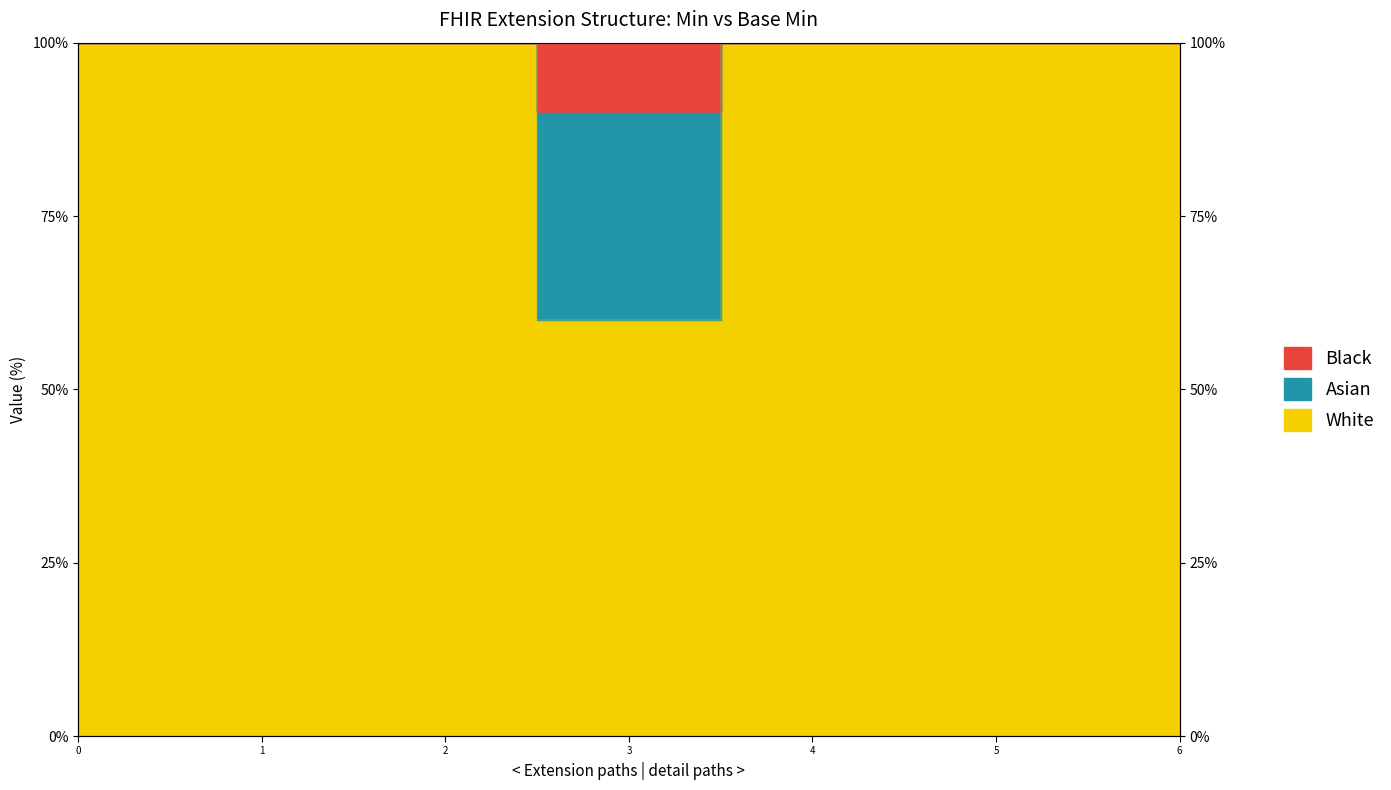

True or false: Base Min and Min cross at least once.

False